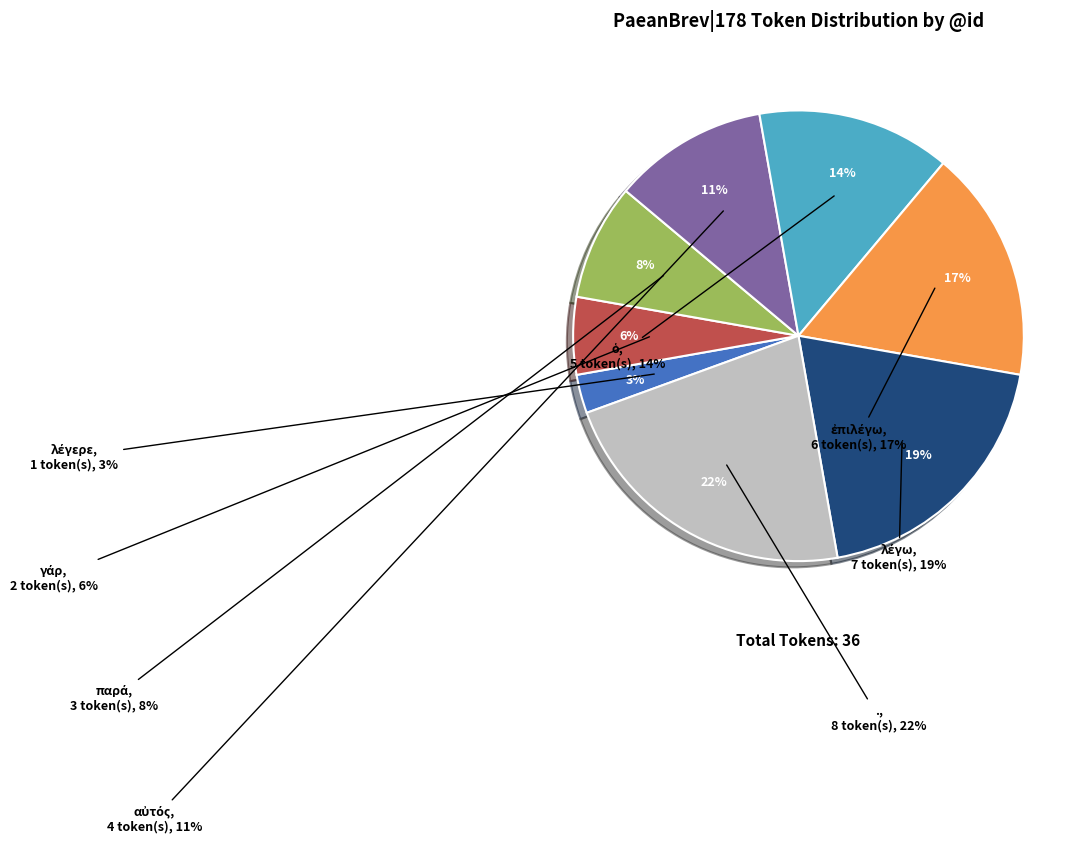

Which category has the smallest portion of the pie?

λέγερε